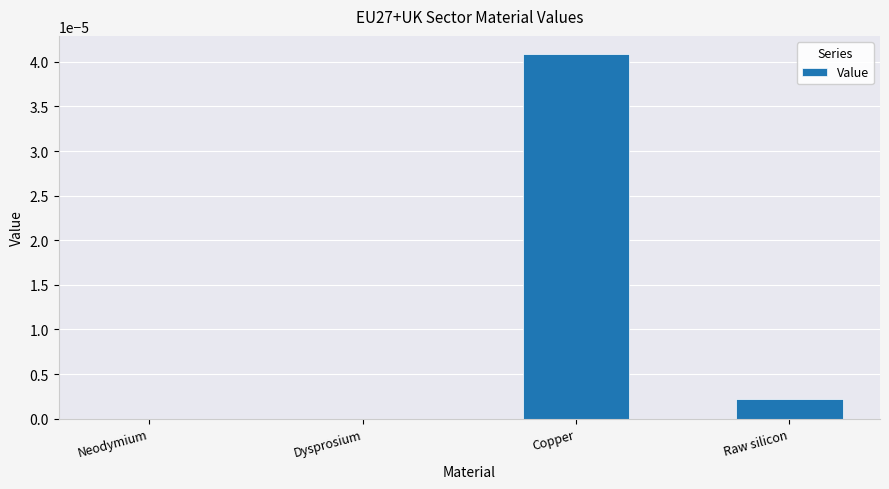

The chart shows a value of 0.0 at Raw silicon. True or false?

True